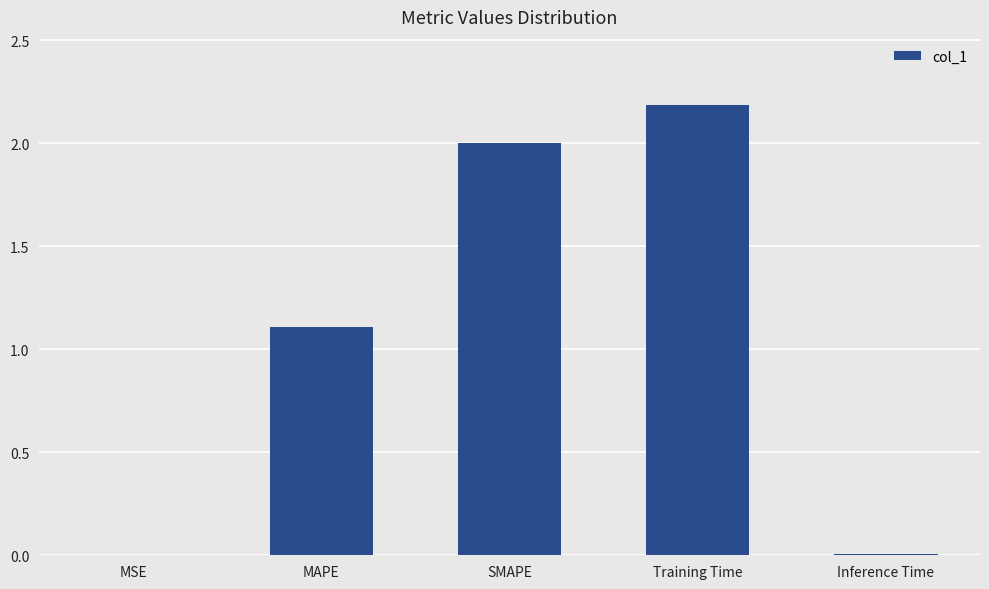

What is the greatest value displayed?

2.2